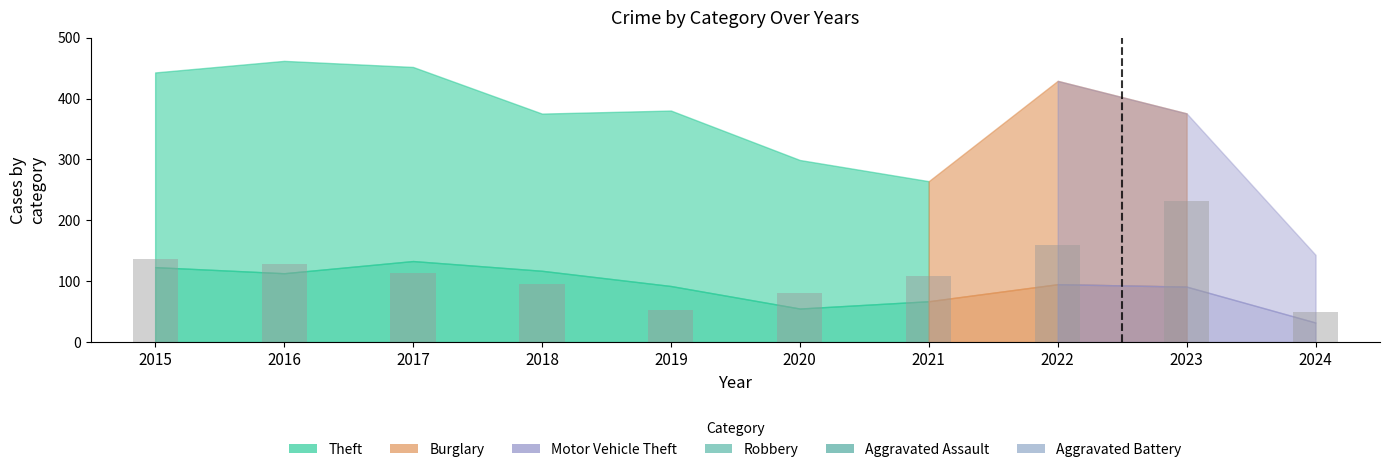

At which category does the chart reach its peak across all series?

2023